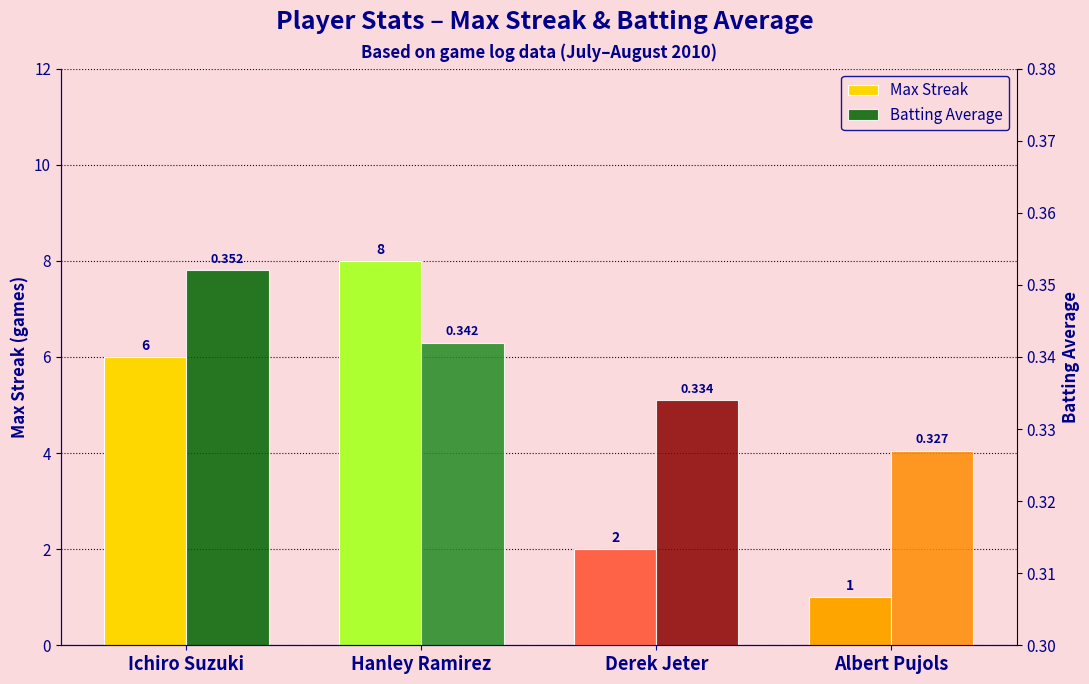

Reading left to right, list all the values displayed in this chart.

Max Streak: 6.0	8.0	2.0	1.0
Batting Average: 0.4	0.3	0.3	0.3